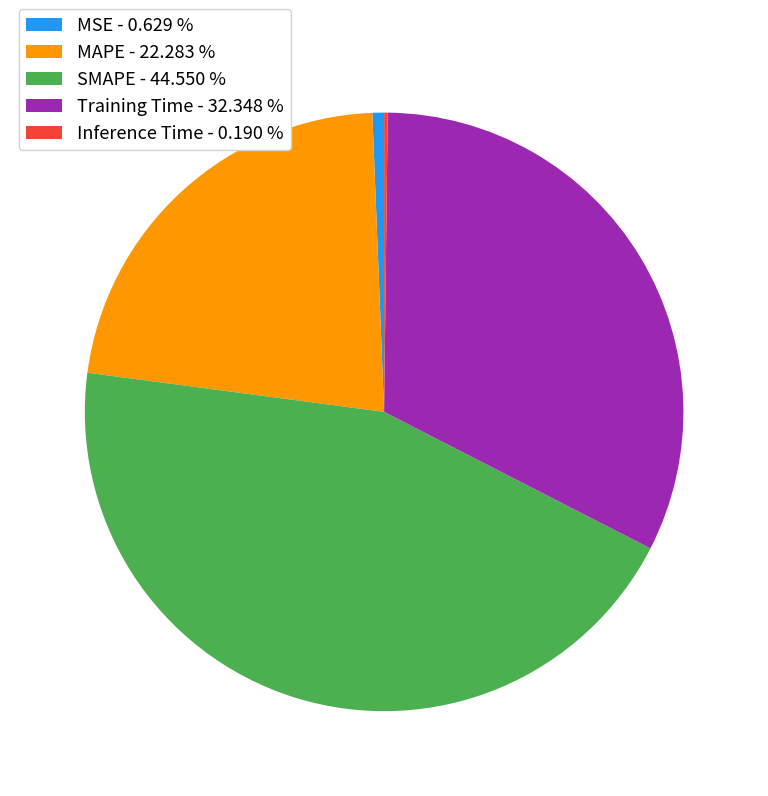

Between MSE - 0.629 % and Training Time - 32.348 %, which is larger?

Training Time - 32.348 %